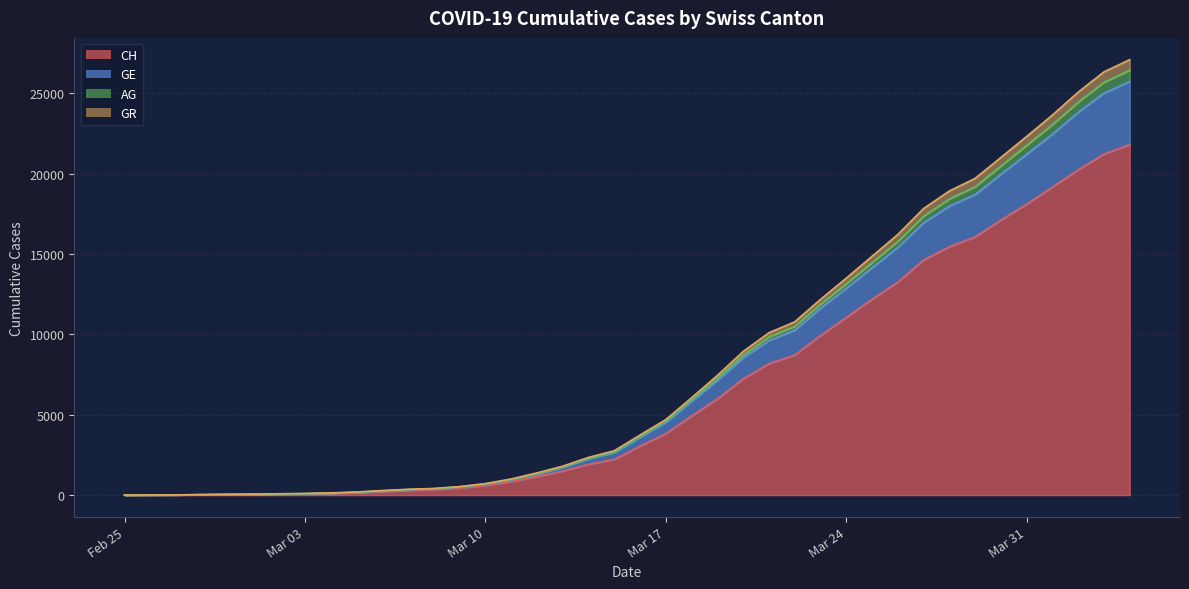

What are all the series names shown in the legend?

CH, GE, AG, GR